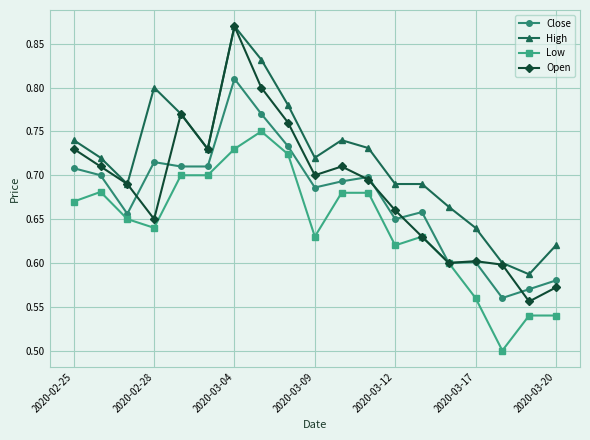

How many High values are between 0 and 1?

19